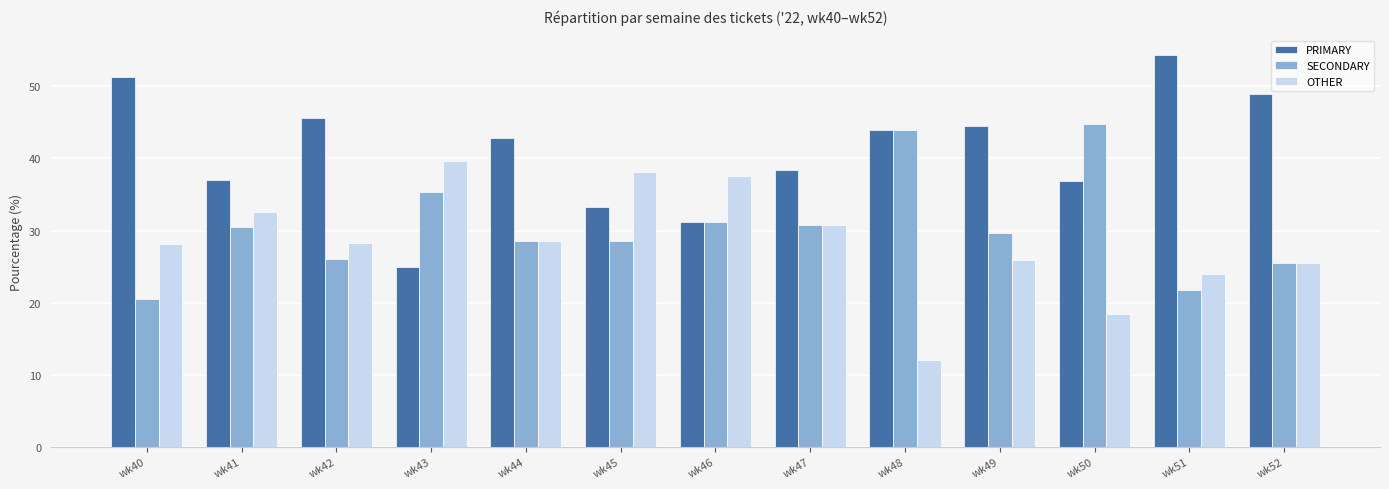

List the series in order of their overall mean, lowest first.

OTHER, SECONDARY, PRIMARY